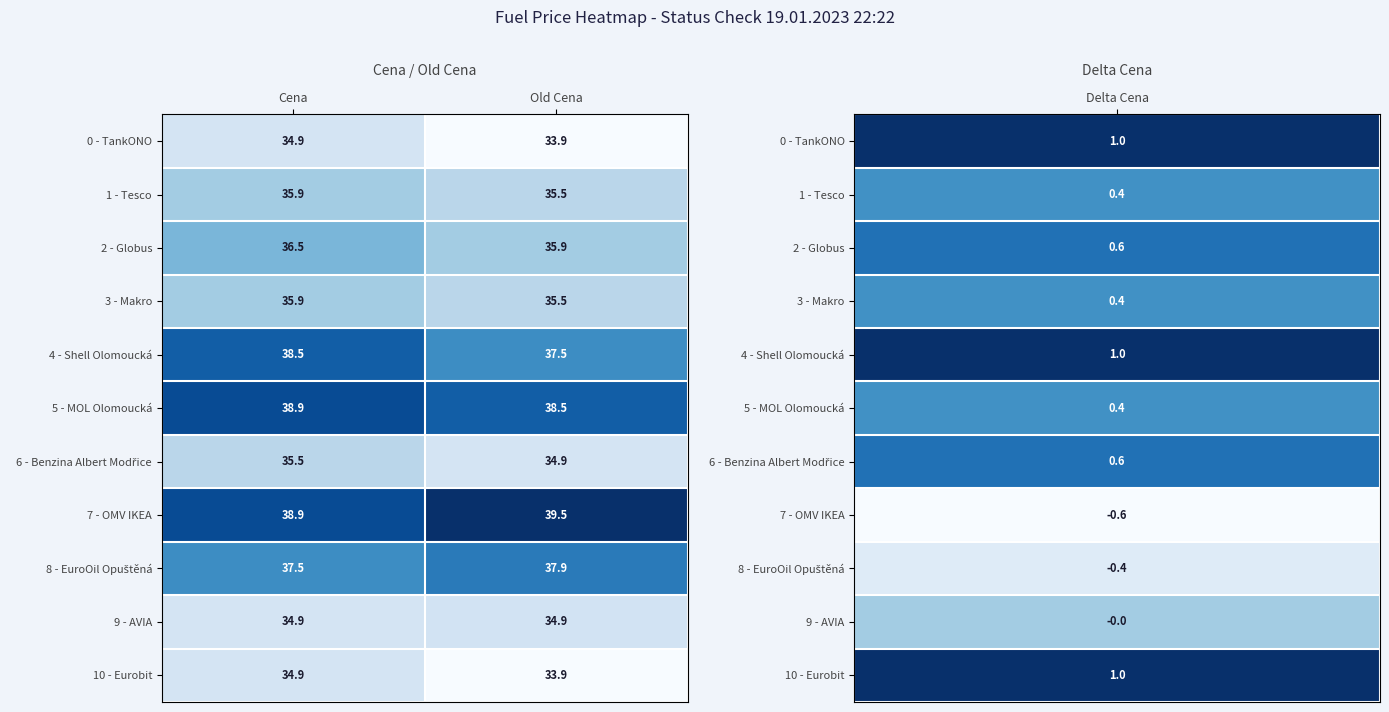

What is the greatest value displayed?

39.5